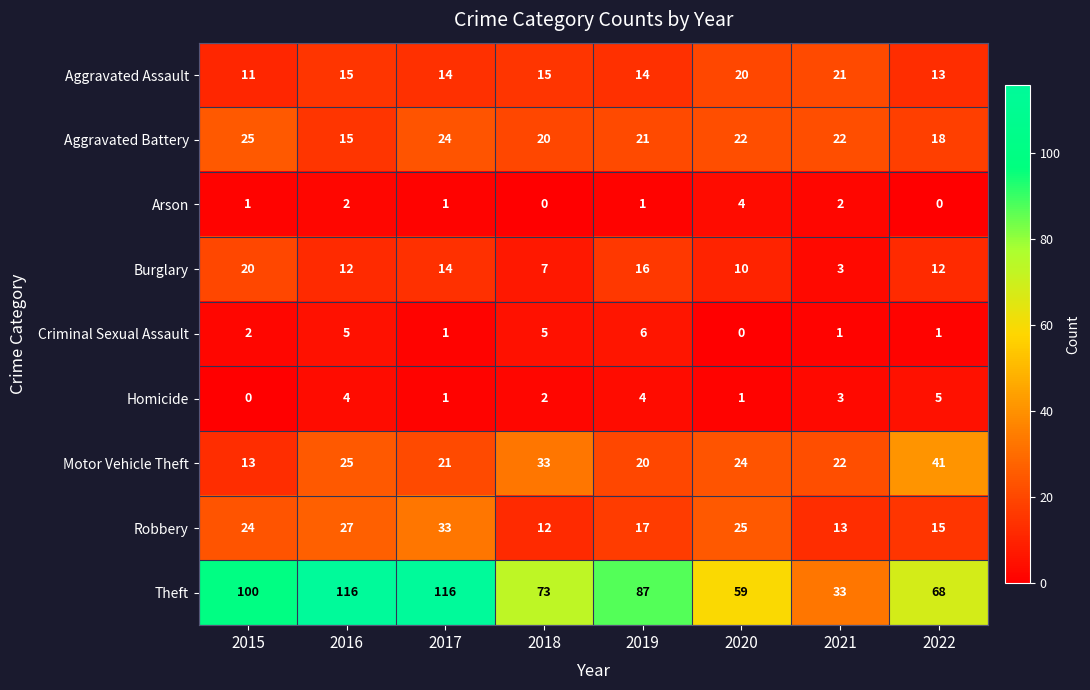

What is the sum of all Theft values?

652